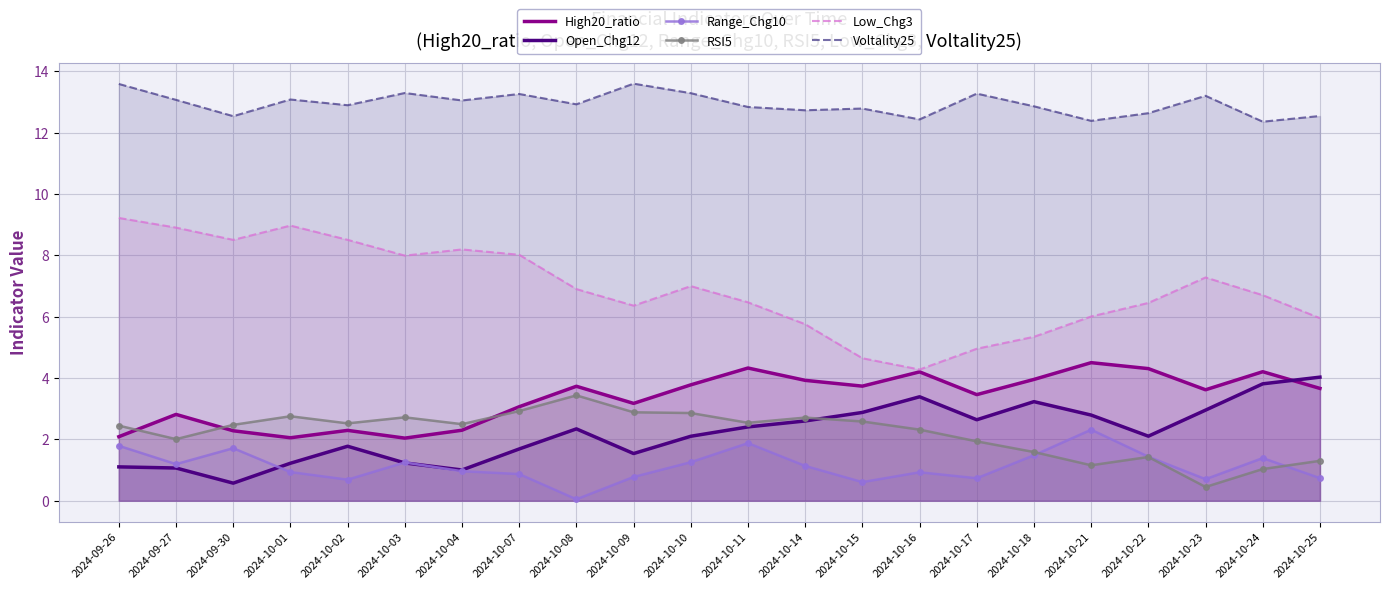

What are all the series names shown in the legend?

High20_ratio, Open_Chg12, Range_Chg10, RSI5, Low_Chg3, Voltality25